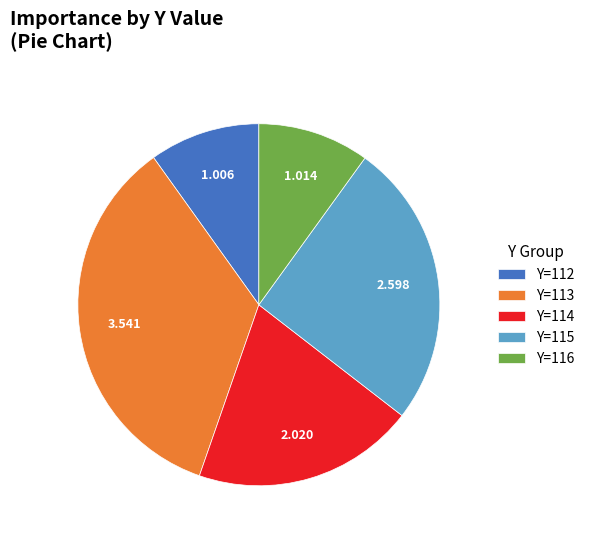

Does Y=114 represent more than half of the total?

No